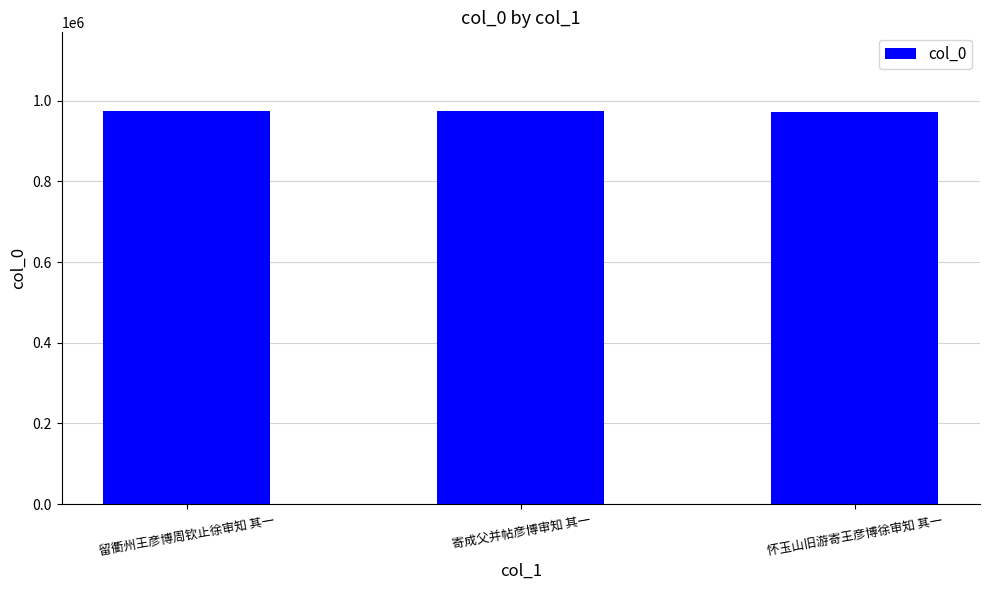

What is the label of the 3rd bar from the right?

留衢州王彦博周钦止徐审知 其一